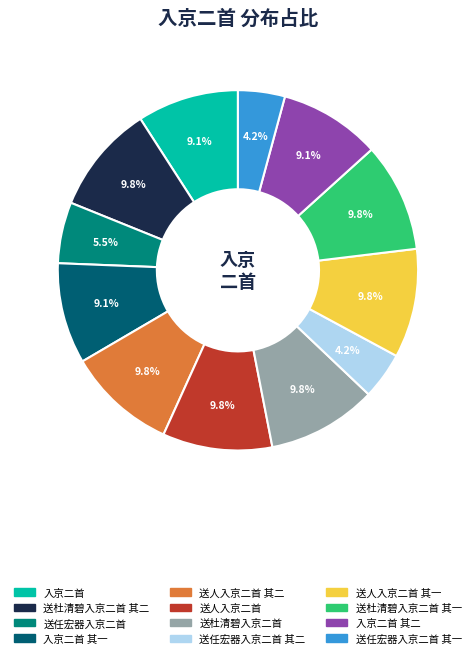

How many slices are in this pie chart?

12